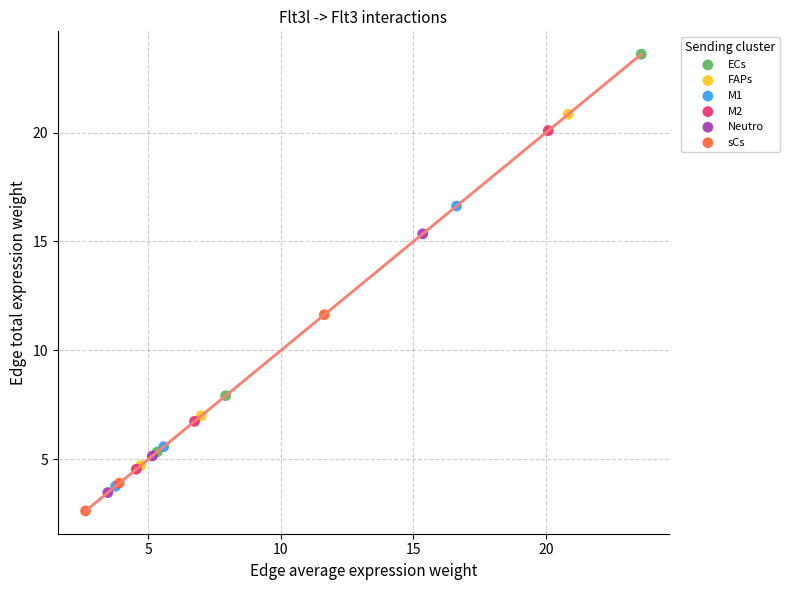

Which series has the widest spread of Y values?

ECs